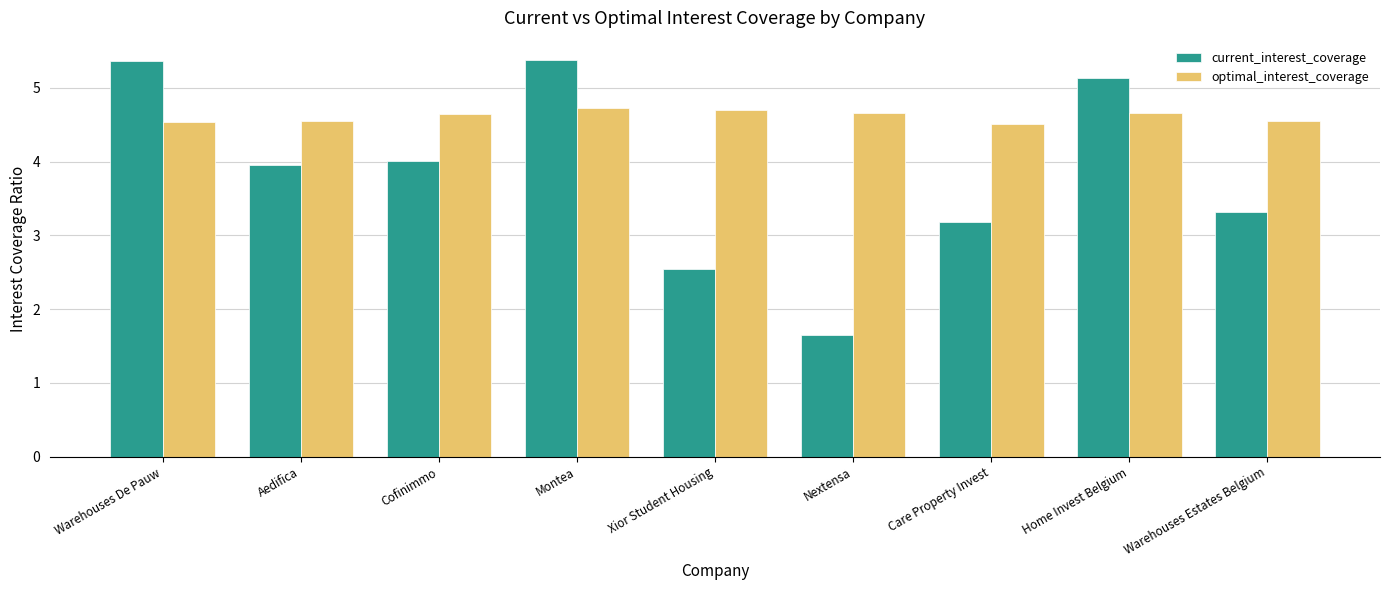

Which series has the largest range (max minus min)?

current_interest_coverage